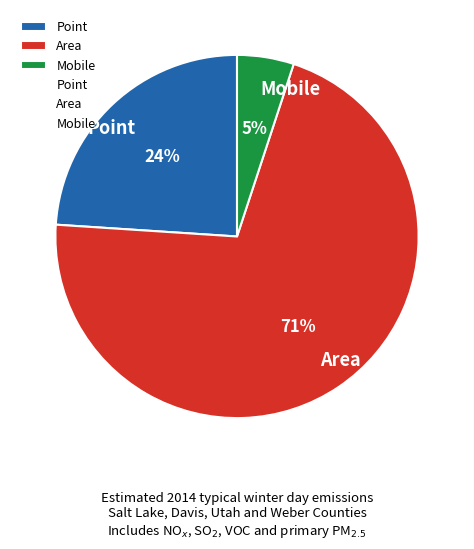

Does any single category account for the majority?

Yes